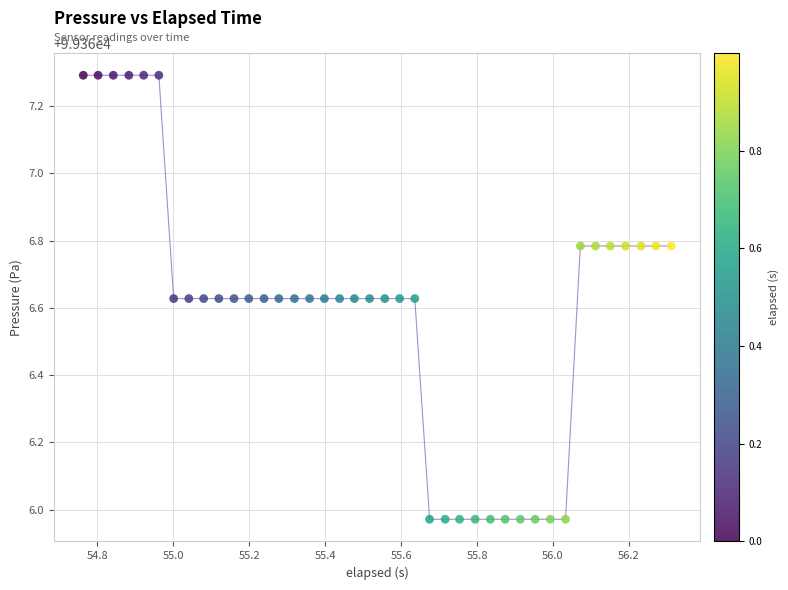

What is the range of Y values (max minus min)?

1.3